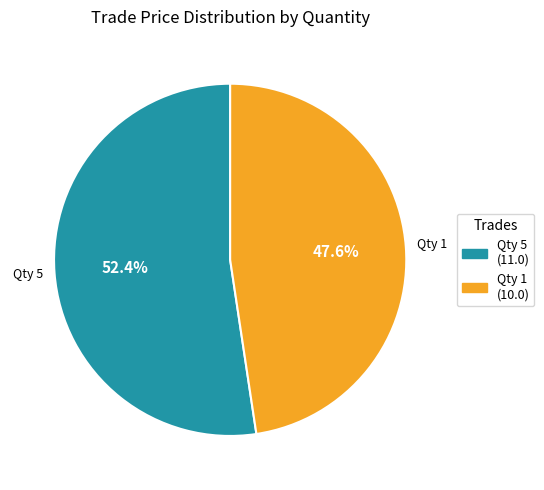

Does Qty 5 (11.0) represent more than half of the total?

Yes